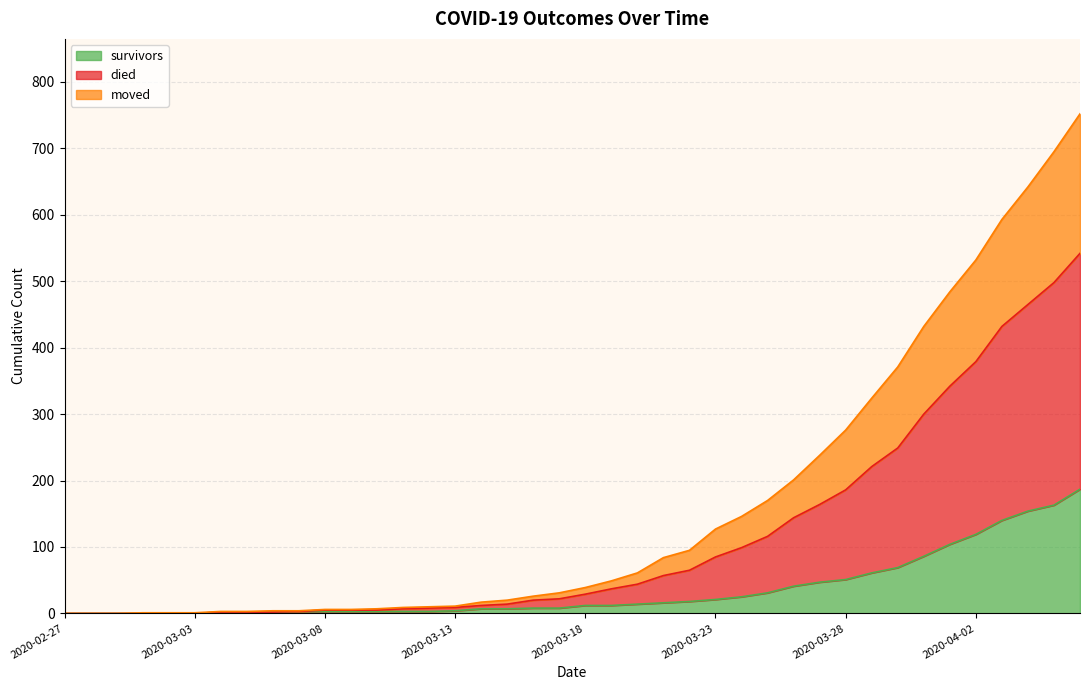

How many lines are shown in the chart?

3